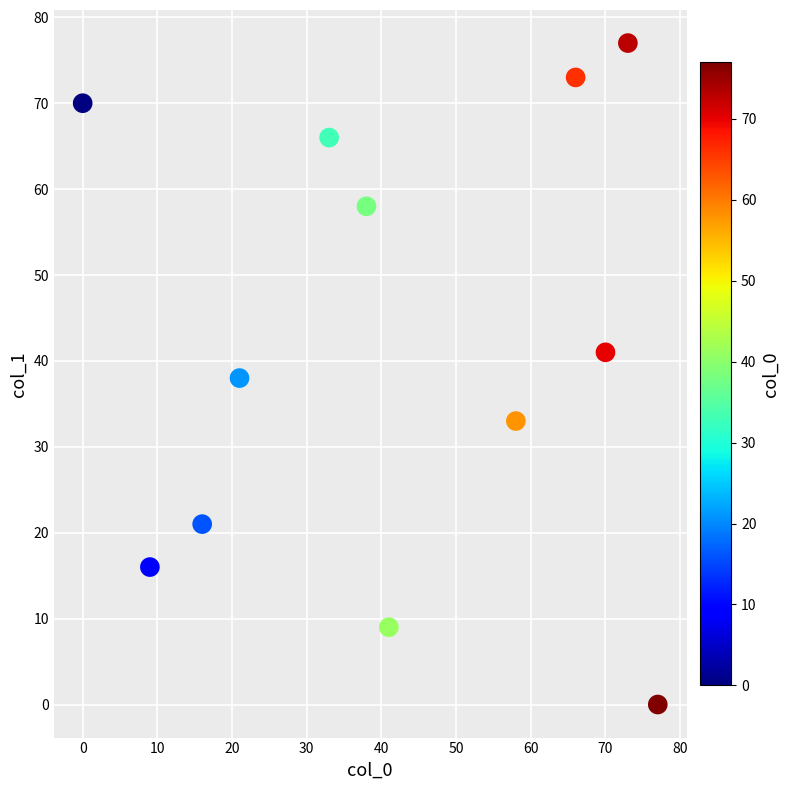

What is the range of Y values (max minus min)?

77